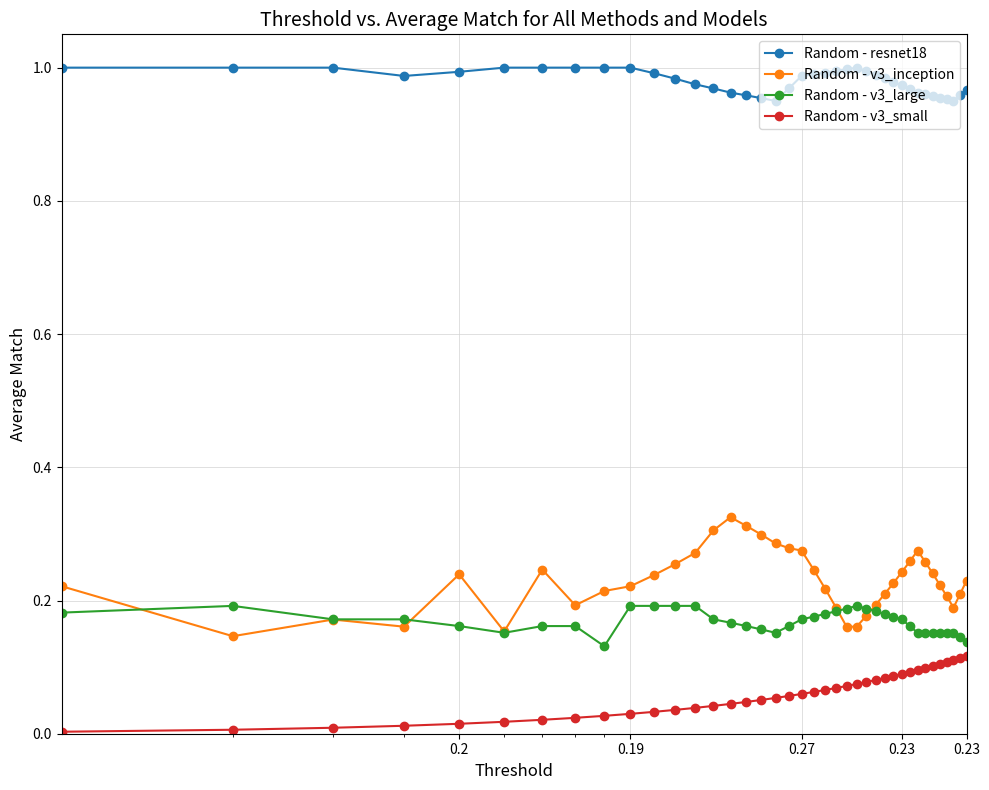

Rank the series by their maximum value, from highest to lowest.

Random - resnet18, Random - v3_inception, Random - v3_large, Random - v3_small